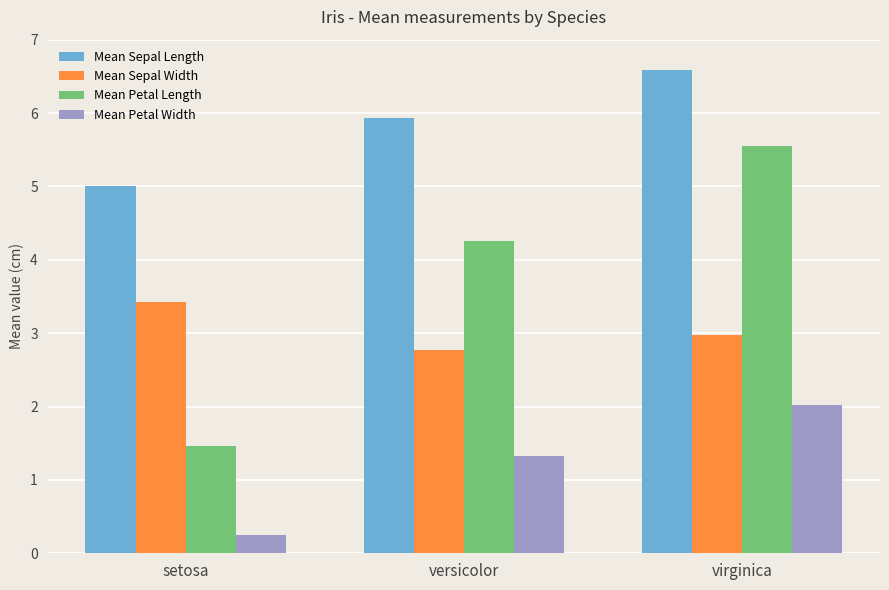

What is the average value of the Mean Sepal Length series?

5.8